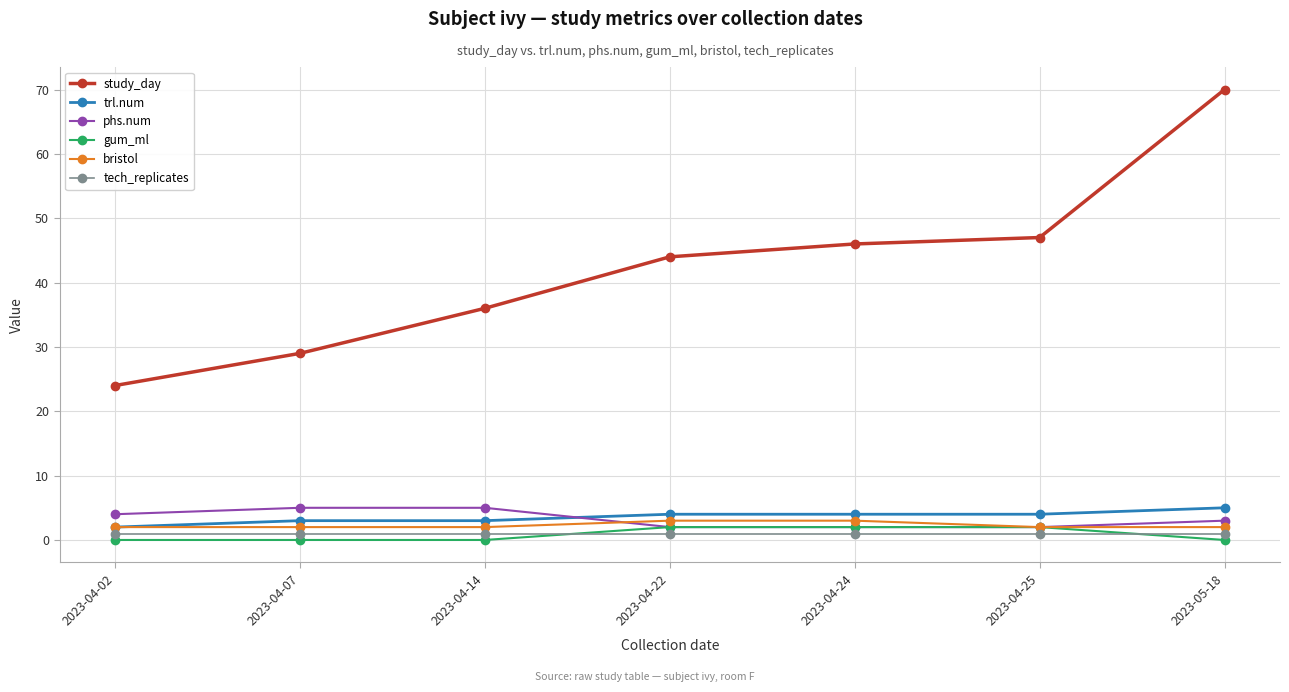

What is the maximum value shown in the chart?

70